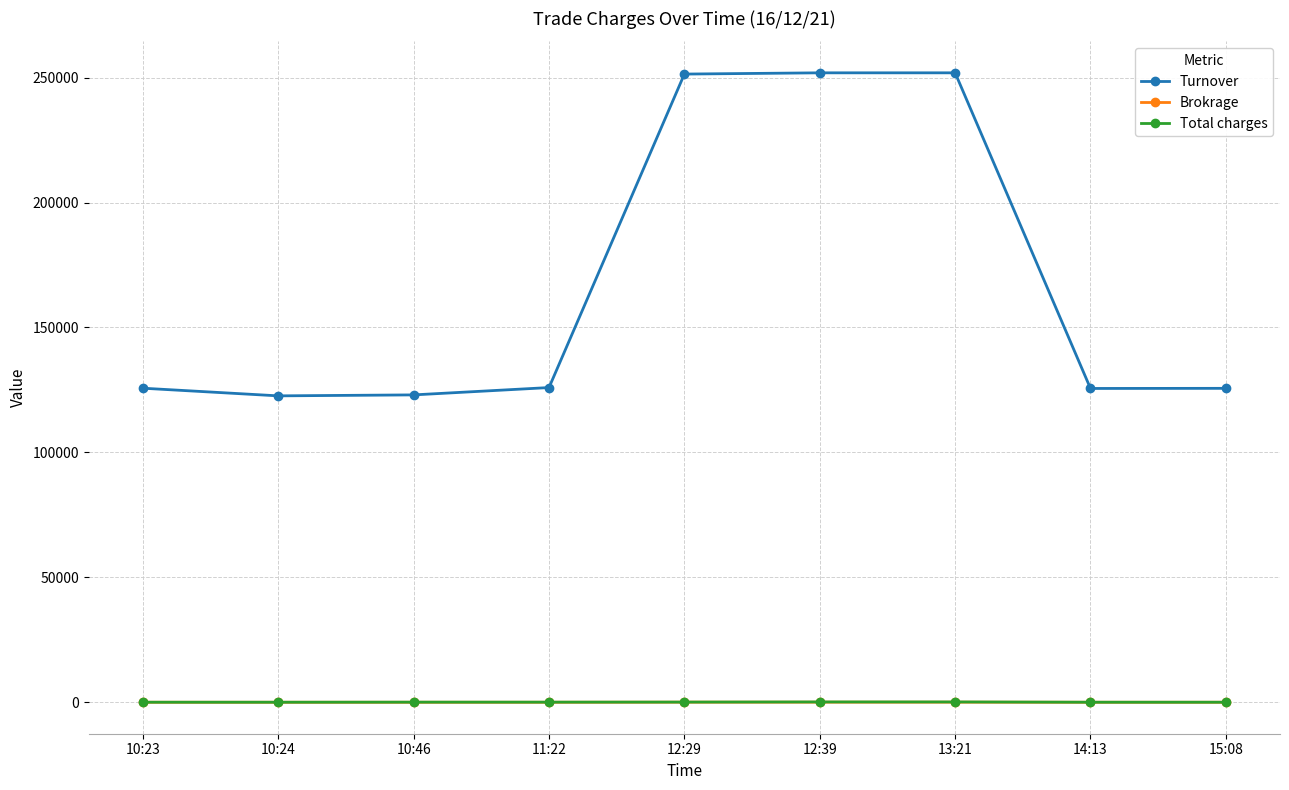

True or false: Turnover has a value of 388826.2 at 12:39.

False